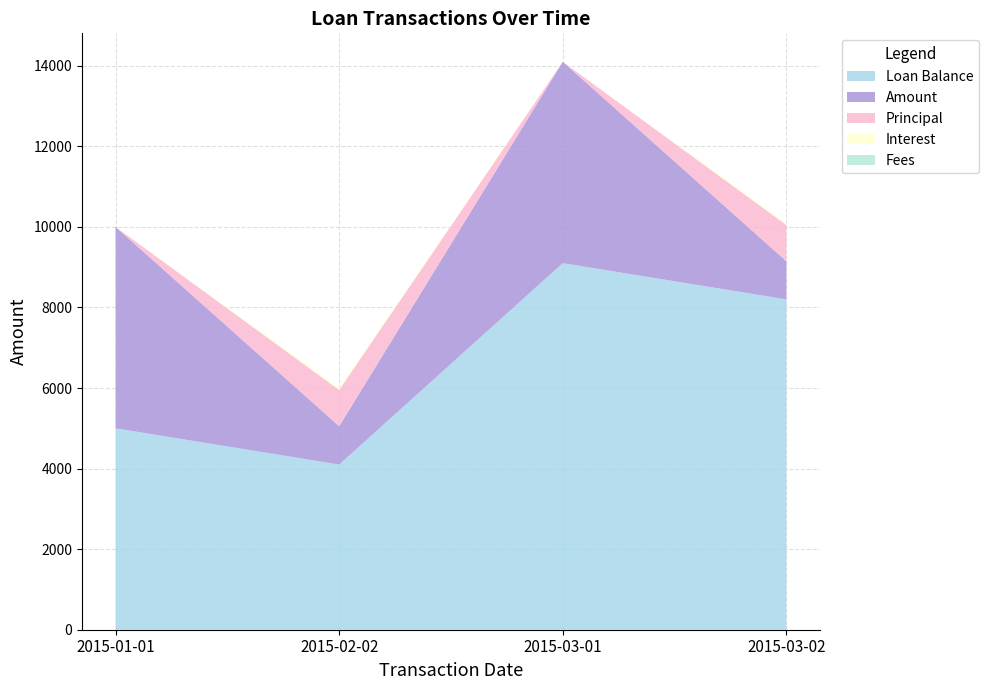

Reading left to right, transcribe all the data shown in this chart.

Loan Balance: 2015-01-01=5000.0	2015-02-02=4100.0	2015-03-01=9100.0	2015-03-02=8200.0
Amount: 2015-01-01=5000.0	2015-02-02=952.6	2015-03-01=5000.0	2015-03-02=947.4
Principal: 2015-01-01=0.0	2015-02-02=900.0	2015-03-01=0.0	2015-03-02=900.0
Interest: 2015-01-01=0.0	2015-02-02=52.6	2015-03-01=0.0	2015-03-02=47.4
Fees: 2015-01-01=0.0	2015-02-02=0.0	2015-03-01=0.0	2015-03-02=0.0